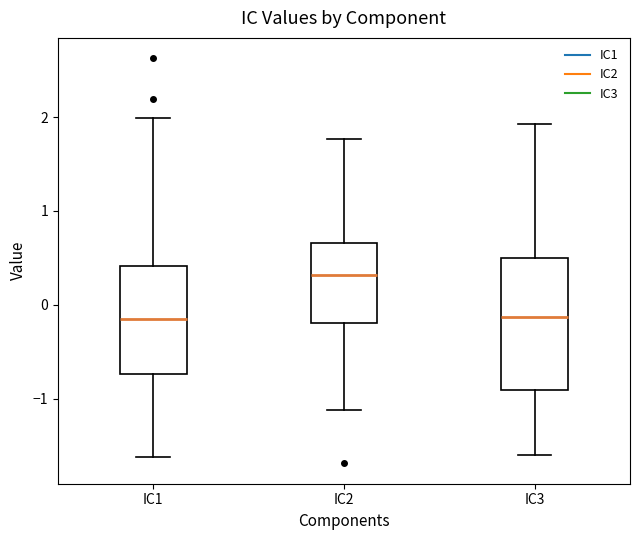

Reading left to right, read every box against the y-axis: the position of its median line, the range the box covers, and the ends of its whiskers. The values are not printed on the chart, so give them approximately, as read against the axis.

IC1: median -0.2, box -0.7 to 0.4, whiskers -1.6 to 2.0
IC2: median 0.3, box -0.2 to 0.7, whiskers -1.1 to 1.8
IC3: median -0.1, box -0.9 to 0.5, whiskers -1.6 to 1.9